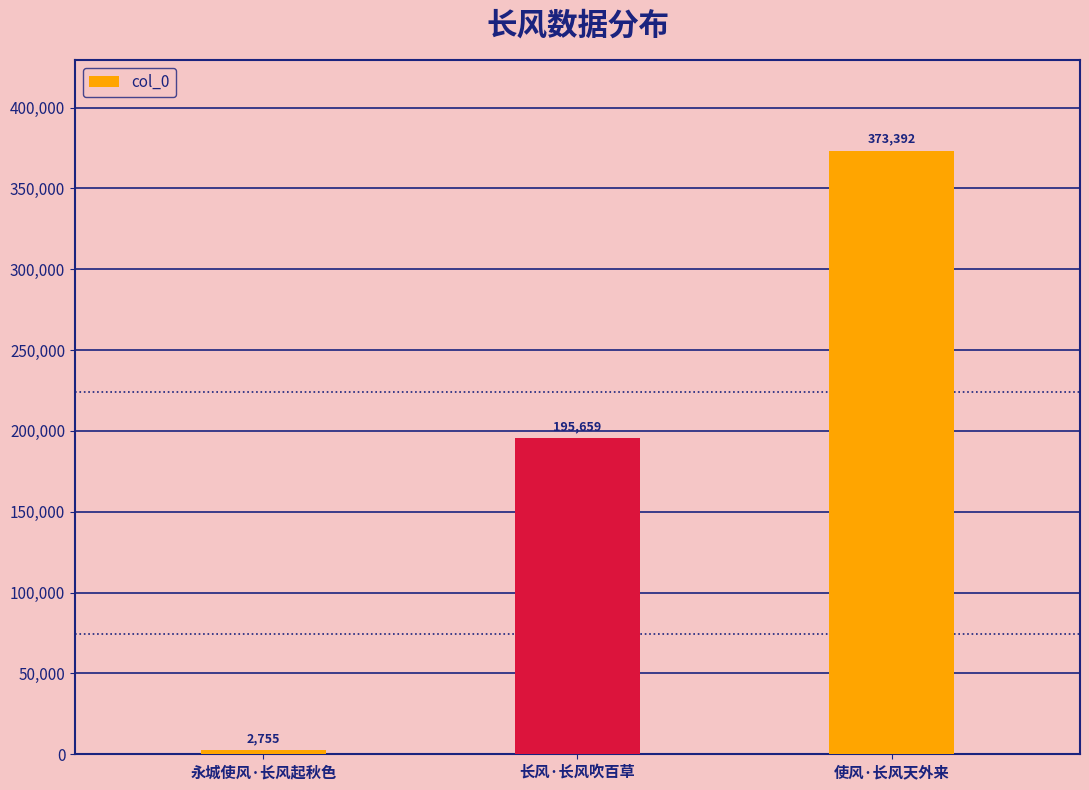

Rank the categories by value from highest to lowest.

使风·长风天外来, 长风·长风吹百草, 永城使风·长风起秋色